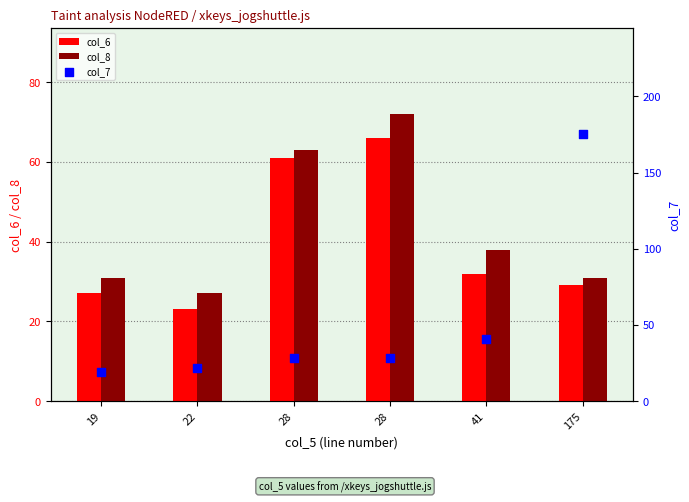

Which series contains the highest Y value?

col_7